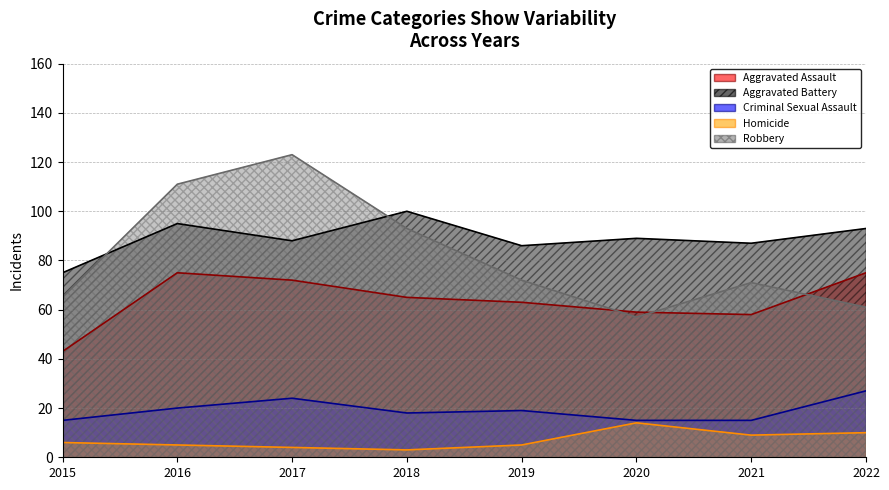

How many data points in Robbery are above 72?

3